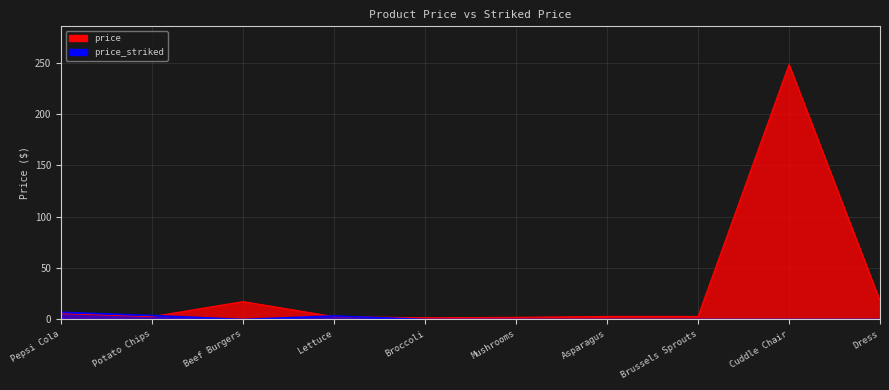

Rank the series by their average value, from lowest to highest.

price_striked, price